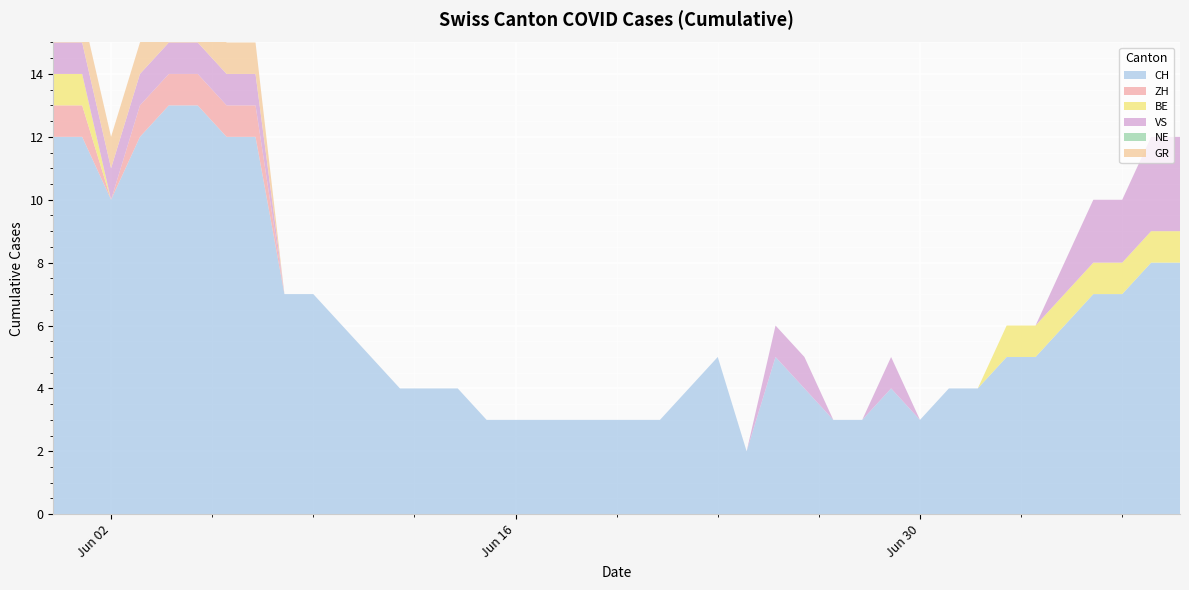

Reading left to right, list all the values displayed in this chart.

CH: 2020-05-31=12	2020-06-01=12	2020-06-02=10	2020-06-03=12	2020-06-04=13	2020-06-05=13	2020-06-06=12	2020-06-07=12	2020-06-08=7	2020-06-09=7	2020-06-10=6	2020-06-11=5	2020-06-12=4	2020-06-13=4	2020-06-14=4	2020-06-15=3	2020-06-16=3	2020-06-17=3	2020-06-18=3	2020-06-19=3	2020-06-20=3	2020-06-21=3	2020-06-22=4	2020-06-23=5	2020-06-24=2	2020-06-25=5	2020-06-26=4	2020-06-27=3	2020-06-28=3	2020-06-29=4	2020-06-30=3	2020-07-01=4	2020-07-02=4	2020-07-03=5	2020-07-04=5	2020-07-05=6	2020-07-06=7	2020-07-07=7	2020-07-08=8	2020-07-09=8
ZH: 2020-05-31=1	2020-06-01=1	2020-06-02=0	2020-06-03=1	2020-06-04=1	2020-06-05=1	2020-06-06=1	2020-06-07=1	2020-06-08=0	2020-06-09=0	2020-06-10=0	2020-06-11=0	2020-06-12=0	2020-06-13=0	2020-06-14=0	2020-06-15=0	2020-06-16=0	2020-06-17=0	2020-06-18=0	2020-06-19=0	2020-06-20=0	2020-06-21=0	2020-06-22=0	2020-06-23=0	2020-06-24=0	2020-06-25=0	2020-06-26=0	2020-06-27=0	2020-06-28=0	2020-06-29=0	2020-06-30=0	2020-07-01=0	2020-07-02=0	2020-07-03=0	2020-07-04=0	2020-07-05=0	2020-07-06=0	2020-07-07=0	2020-07-08=0	2020-07-09=0
BE: 2020-05-31=1	2020-06-01=1	2020-06-02=0	2020-06-03=0	2020-06-04=0	2020-06-05=0	2020-06-06=0	2020-06-07=0	2020-06-08=0	2020-06-09=0	2020-06-10=0	2020-06-11=0	2020-06-12=0	2020-06-13=0	2020-06-14=0	2020-06-15=0	2020-06-16=0	2020-06-17=0	2020-06-18=0	2020-06-19=0	2020-06-20=0	2020-06-21=0	2020-06-22=0	2020-06-23=0	2020-06-24=0	2020-06-25=0	2020-06-26=0	2020-06-27=0	2020-06-28=0	2020-06-29=0	2020-06-30=0	2020-07-01=0	2020-07-02=0	2020-07-03=1	2020-07-04=1	2020-07-05=1	2020-07-06=1	2020-07-07=1	2020-07-08=1	2020-07-09=1
VS: 2020-05-31=1	2020-06-01=1	2020-06-02=1	2020-06-03=1	2020-06-04=1	2020-06-05=1	2020-06-06=1	2020-06-07=1	2020-06-08=0	2020-06-09=0	2020-06-10=0	2020-06-11=0	2020-06-12=0	2020-06-13=0	2020-06-14=0	2020-06-15=0	2020-06-16=0	2020-06-17=0	2020-06-18=0	2020-06-19=0	2020-06-20=0	2020-06-21=0	2020-06-22=0	2020-06-23=0	2020-06-24=0	2020-06-25=1	2020-06-26=1	2020-06-27=0	2020-06-28=0	2020-06-29=1	2020-06-30=0	2020-07-01=0	2020-07-02=0	2020-07-03=0	2020-07-04=0	2020-07-05=1	2020-07-06=2	2020-07-07=2	2020-07-08=3	2020-07-09=3
NE: 2020-05-31=0	2020-06-01=0	2020-06-02=0	2020-06-03=0	2020-06-04=0	2020-06-05=0	2020-06-06=0	2020-06-07=0	2020-06-08=0	2020-06-09=0	2020-06-10=0	2020-06-11=0	2020-06-12=0	2020-06-13=0	2020-06-14=0	2020-06-15=0	2020-06-16=0	2020-06-17=0	2020-06-18=0	2020-06-19=0	2020-06-20=0	2020-06-21=0	2020-06-22=0	2020-06-23=0	2020-06-24=0	2020-06-25=0	2020-06-26=0	2020-06-27=0	2020-06-28=0	2020-06-29=0	2020-06-30=0	2020-07-01=0	2020-07-02=0	2020-07-03=0	2020-07-04=0	2020-07-05=0	2020-07-06=0	2020-07-07=0	2020-07-08=0	2020-07-09=0
GR: 2020-05-31=1	2020-06-01=1	2020-06-02=1	2020-06-03=1	2020-06-04=1	2020-06-05=1	2020-06-06=1	2020-06-07=1	2020-06-08=0	2020-06-09=0	2020-06-10=0	2020-06-11=0	2020-06-12=0	2020-06-13=0	2020-06-14=0	2020-06-15=0	2020-06-16=0	2020-06-17=0	2020-06-18=0	2020-06-19=0	2020-06-20=0	2020-06-21=0	2020-06-22=0	2020-06-23=0	2020-06-24=0	2020-06-25=0	2020-06-26=0	2020-06-27=0	2020-06-28=0	2020-06-29=0	2020-06-30=0	2020-07-01=0	2020-07-02=0	2020-07-03=0	2020-07-04=0	2020-07-05=0	2020-07-06=0	2020-07-07=0	2020-07-08=0	2020-07-09=0